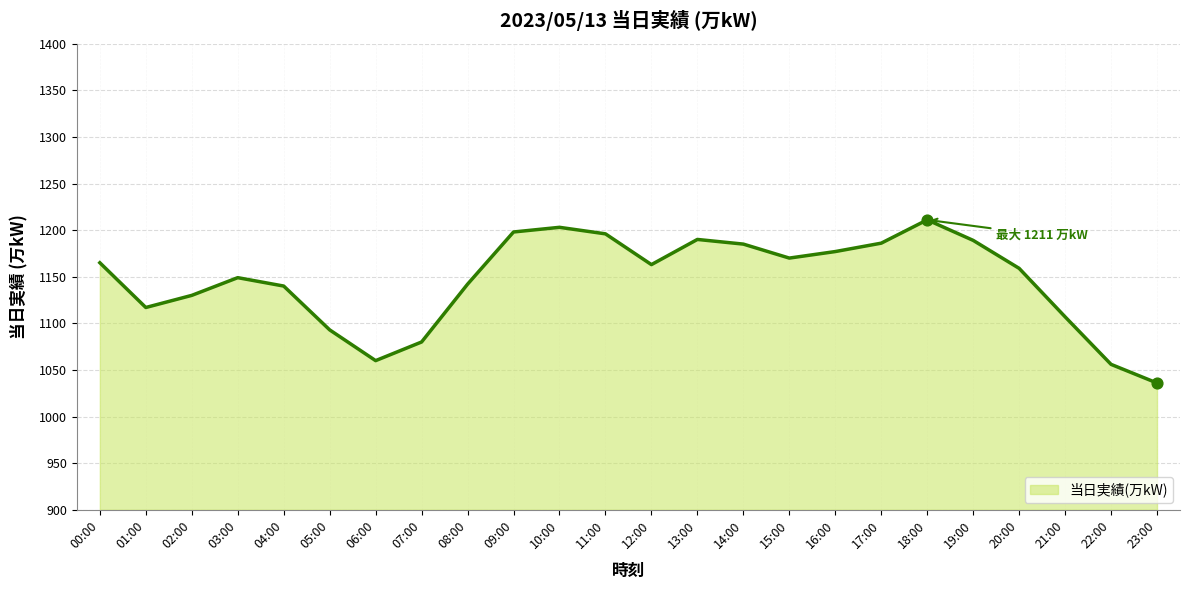

Which has a higher value, 15:00 or 17:00?

17:00